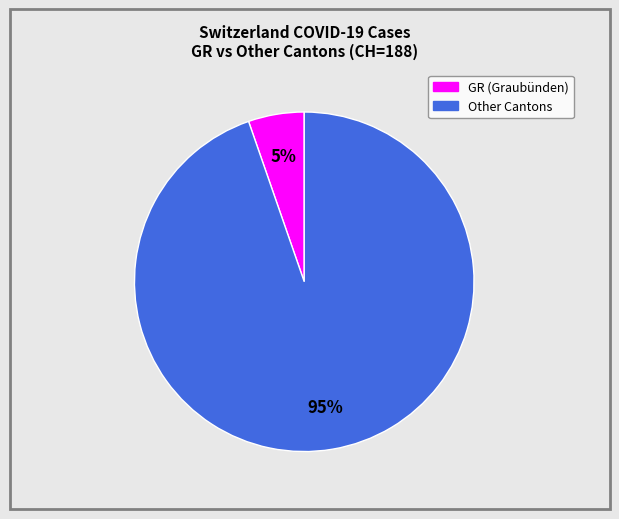

To the nearest percent, what is the average slice percentage?

50%